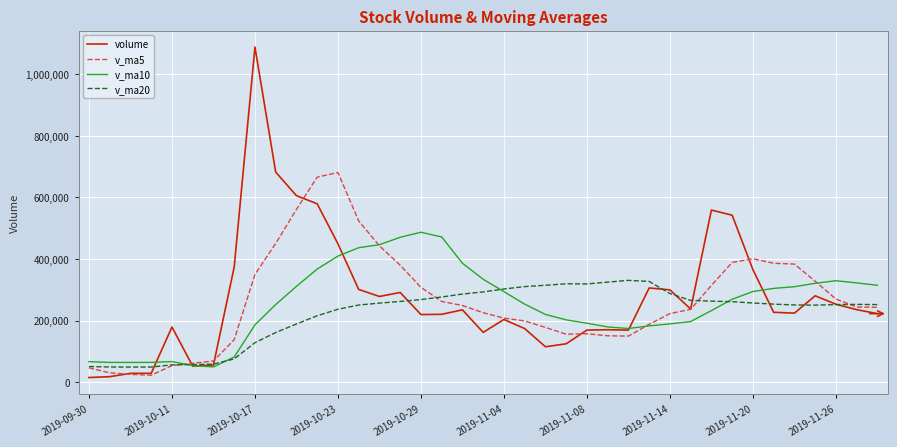

Rank the series by their maximum value, from lowest to highest.

v_ma20, v_ma10, v_ma5, volume